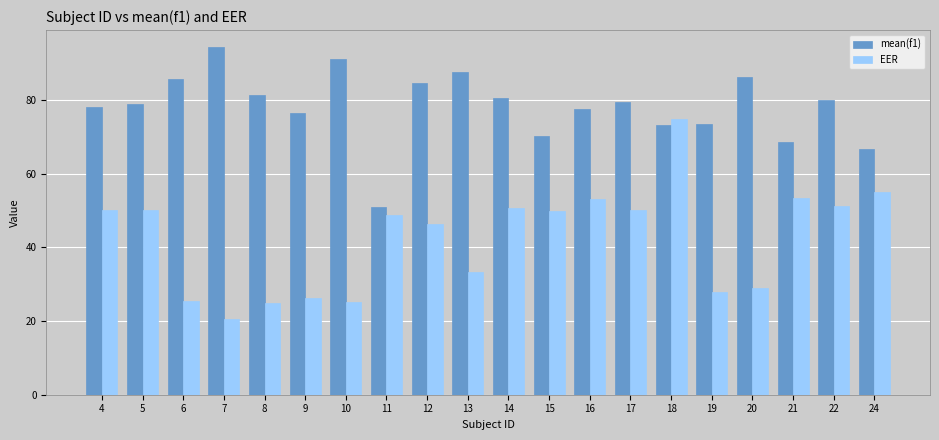

How many bars are there in total?

40